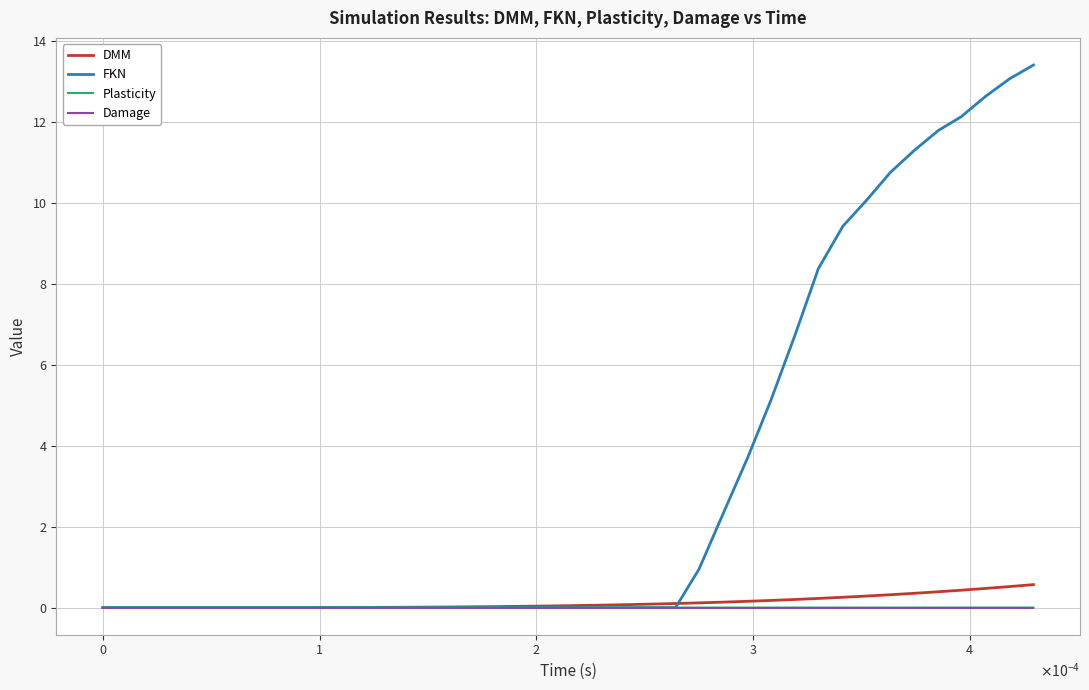

What is the maximum value shown in the chart?

13.4